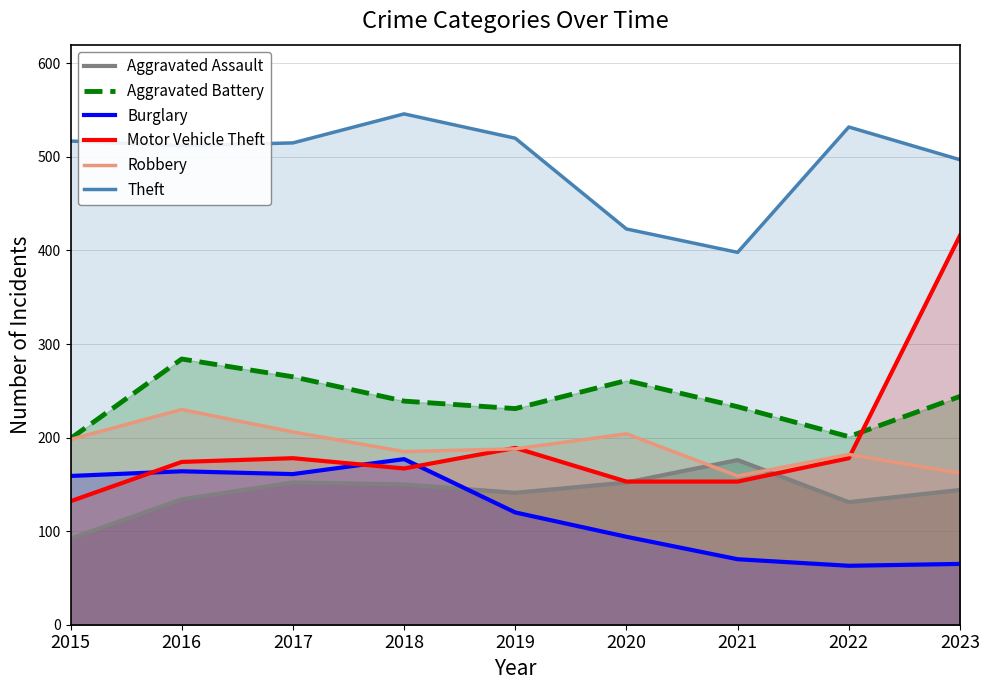

Which series ends up on top after the final intersection of Motor Vehicle Theft and Burglary?

Motor Vehicle Theft